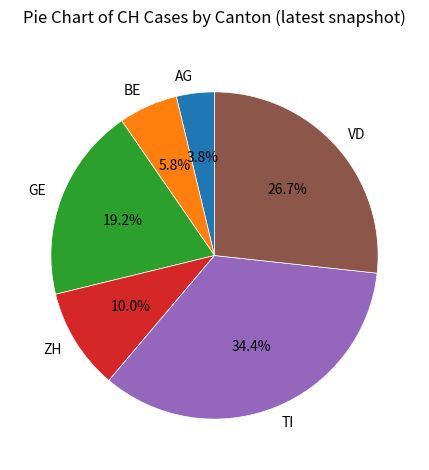

How many slices are in this pie chart?

6